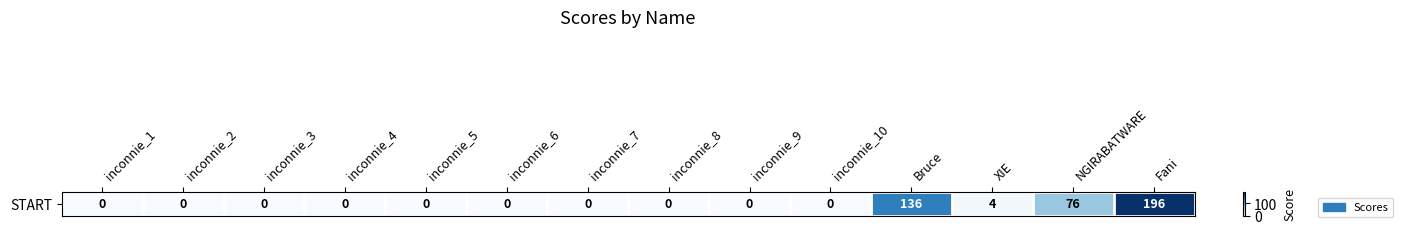

Reading left to right, what are all the values shown in this chart?

inconnie_1=0	inconnie_2=0	inconnie_3=0	inconnie_4=0	inconnie_5=0	inconnie_6=0	inconnie_7=0	inconnie_8=0	inconnie_9=0	inconnie_10=0	Bruce=136	XIE=4	NGIRABATWARE=76	Fani=196